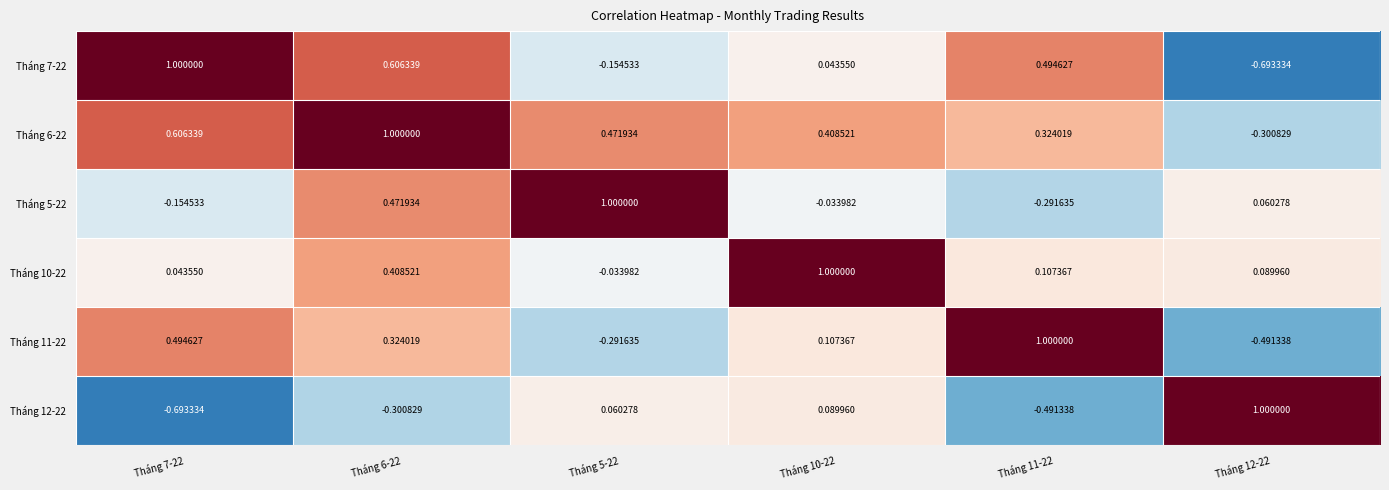

Is the value of Tháng 6-22 at Tháng 5-22 greater than the value of Tháng 10-22 at Tháng 12-22?

Yes